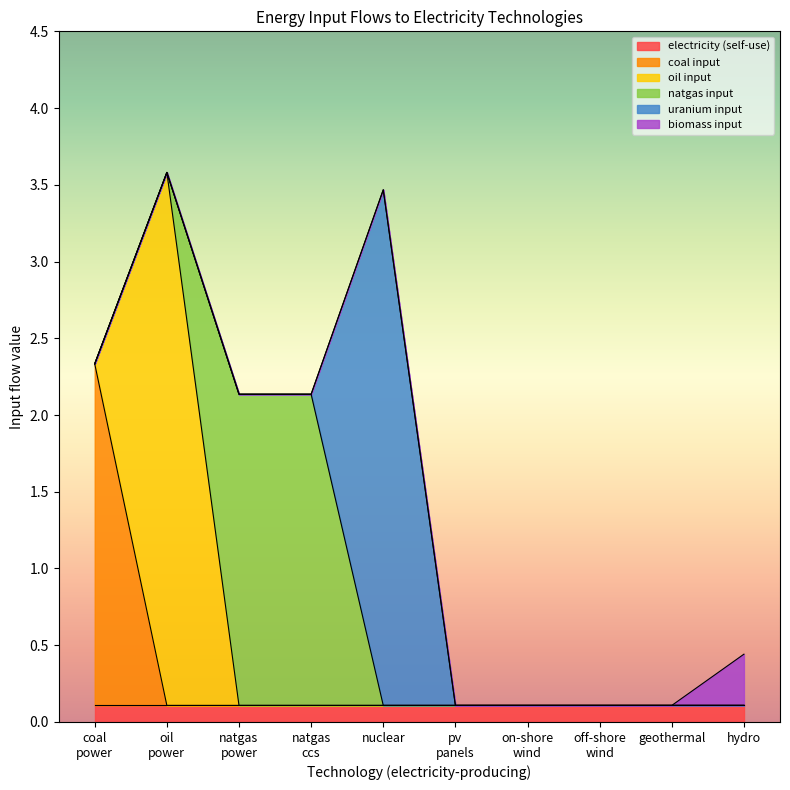

What are all the series names shown in the legend?

electricity (self-use), coal input, oil input, natgas input, uranium input, biomass input